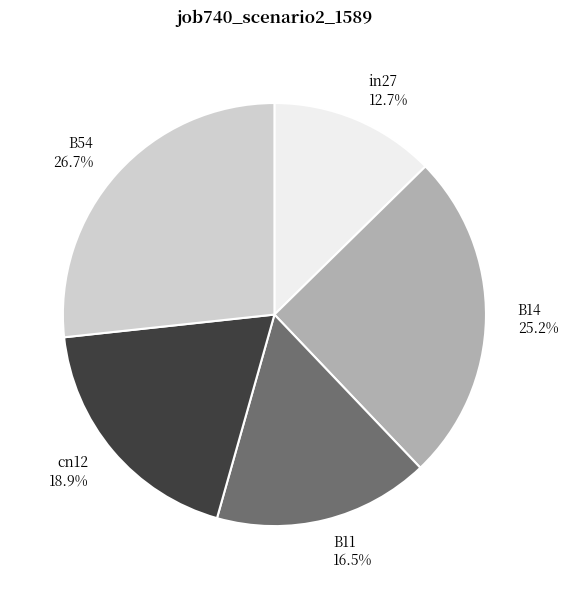

Rank the categories by value from highest to lowest.

B54, B14, cn12, B11, in27